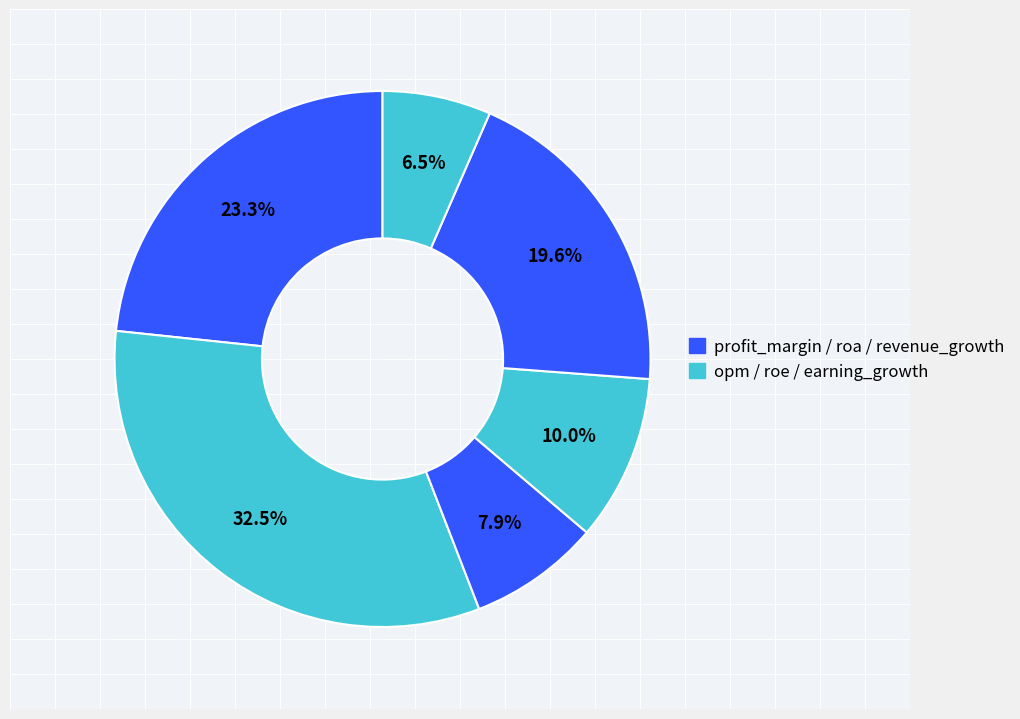

Is there any slice that represents more than half of the pie?

No